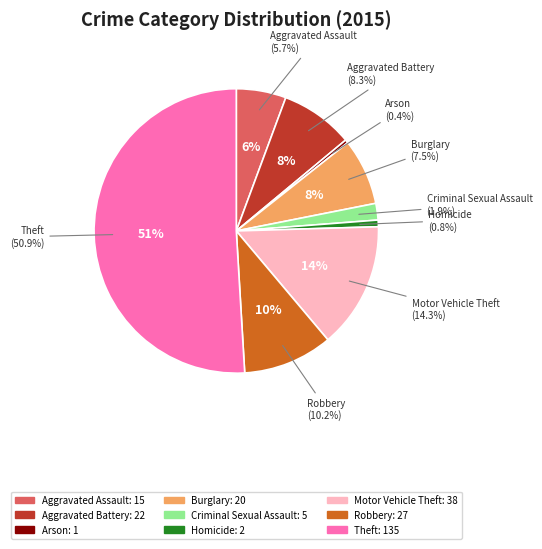

To the nearest percent, what portion does Criminal Sexual Assault represent?

2%